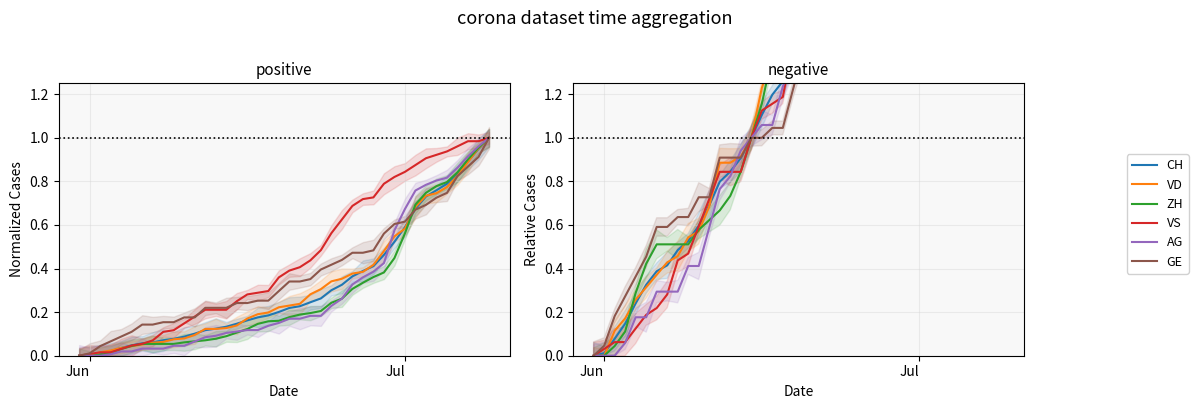

How many lines are shown in the chart?

6